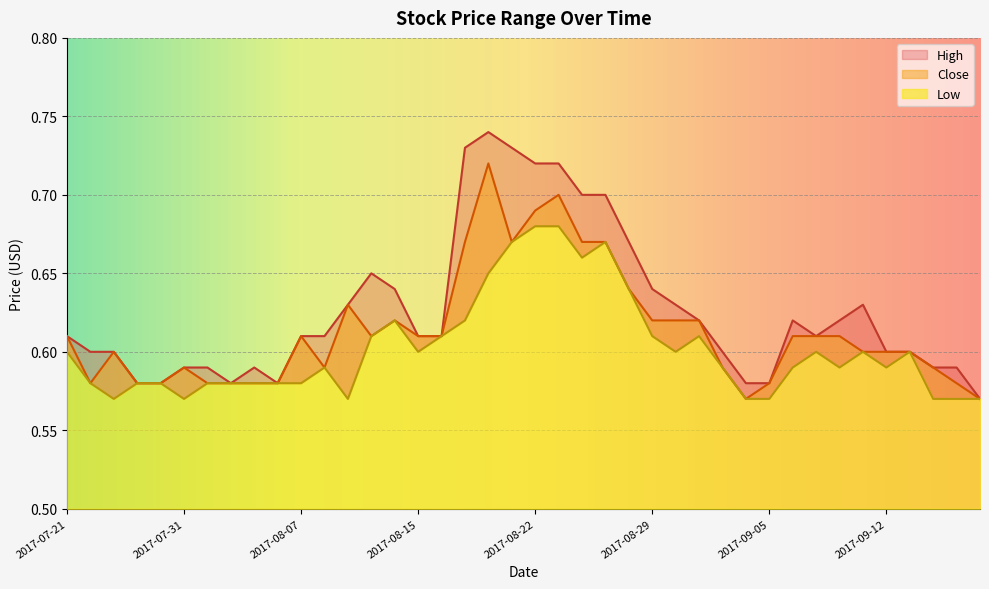

Where is the first local minimum for Low?

2017-07-25